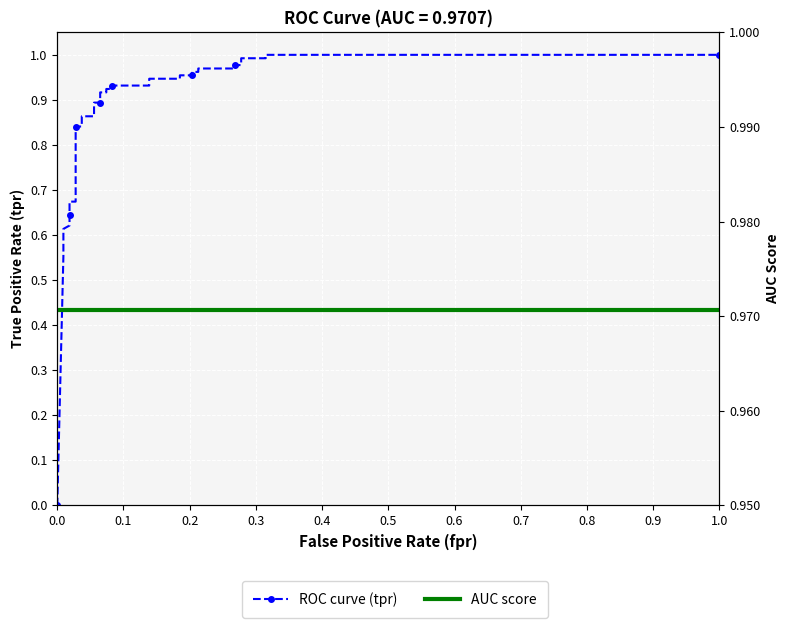

What are all the series names shown in the legend?

ROC curve (tpr), AUC score